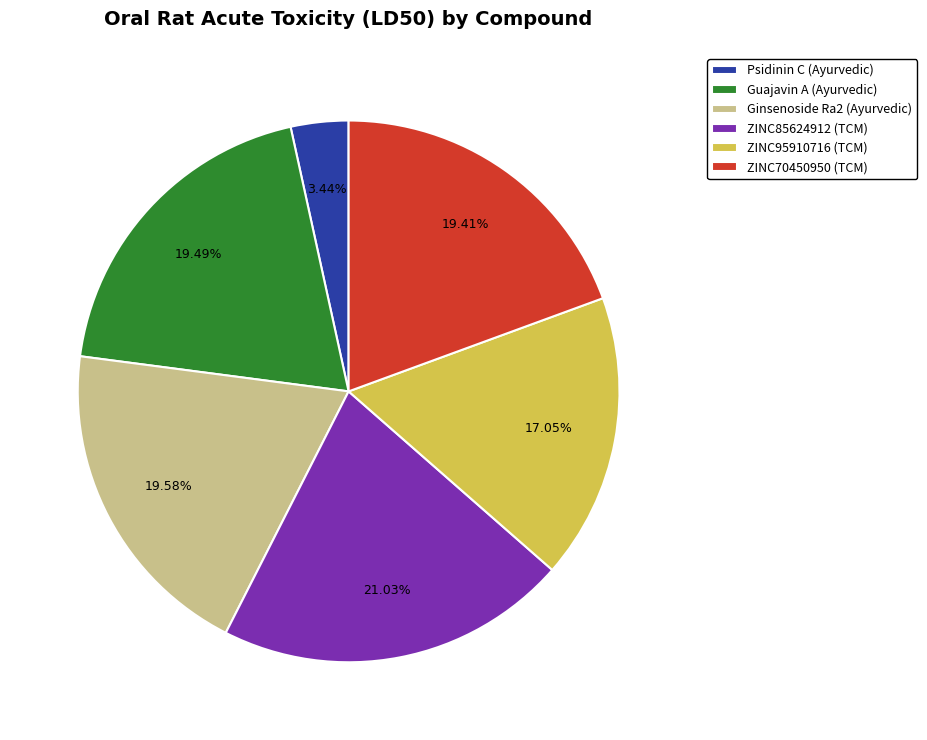

To the nearest percent, what is the difference between the Ginsenoside Ra2 (Ayurvedic) and Psidinin C (Ayurvedic) slice percentages?

16%